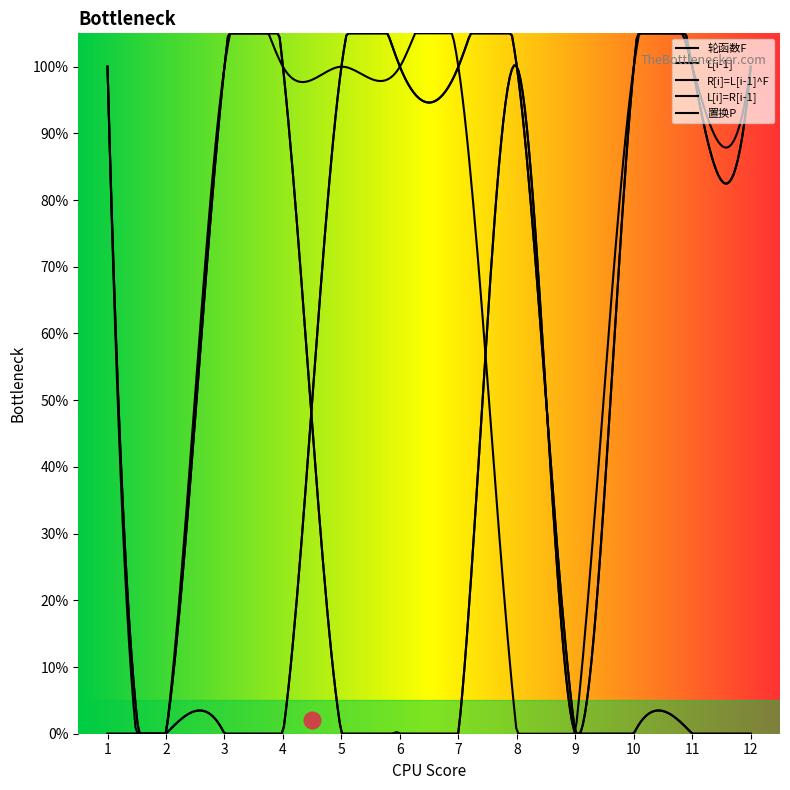

Does the chart have visible grid lines?

No